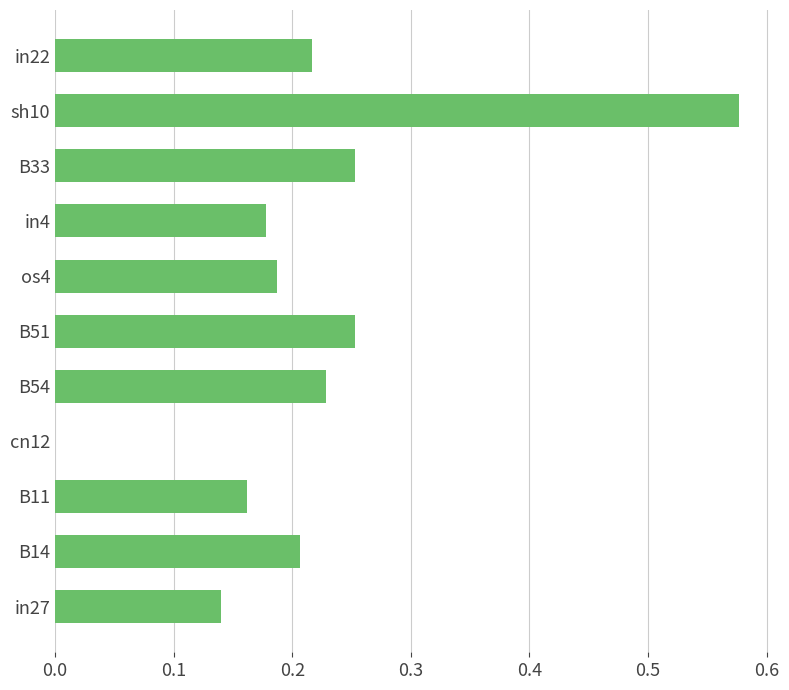

How many positive values are there?

10